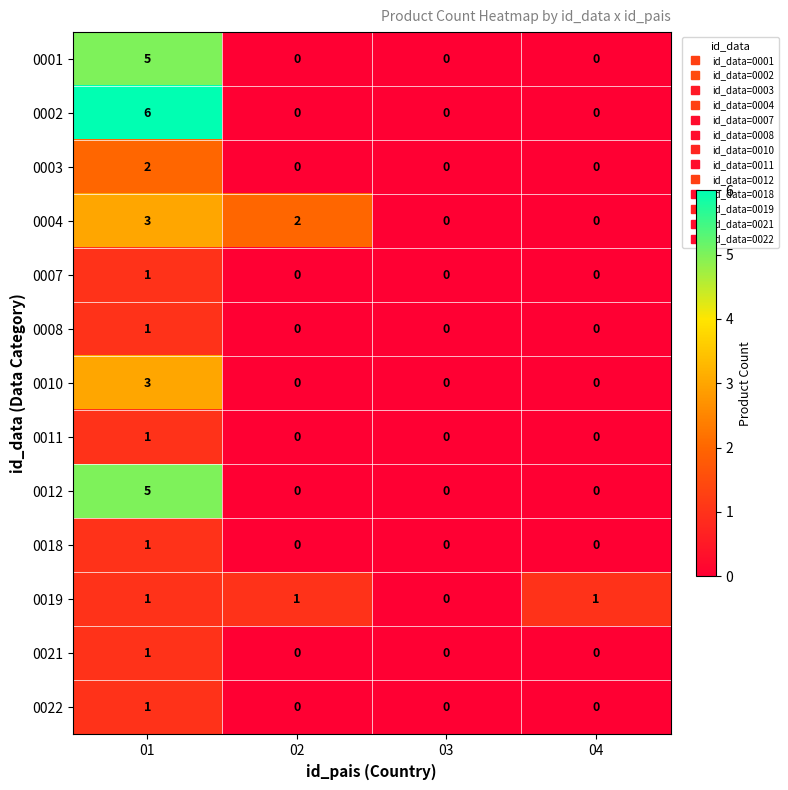

Is it true that 0001 equals -3 at 03?

False